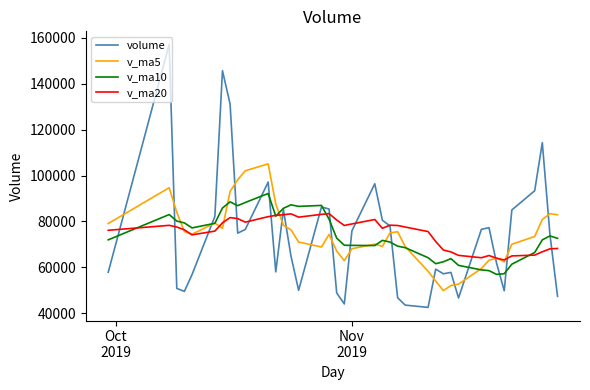

What is the highest value of the volume series?

157078.9